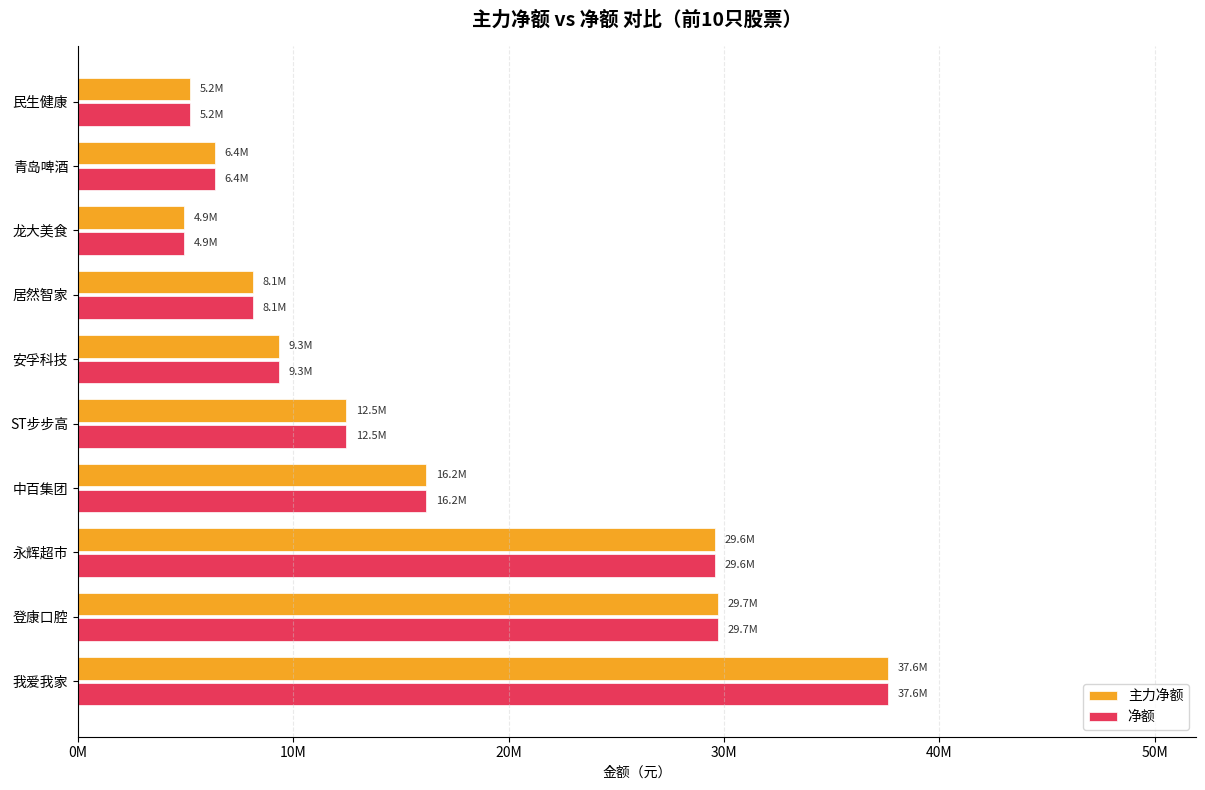

Which category has the highest value in the 净额 series?

我爱我家